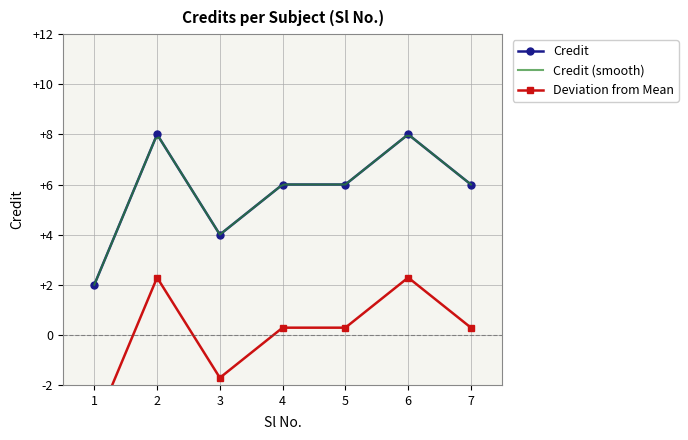

Where is the first local minimum?

3